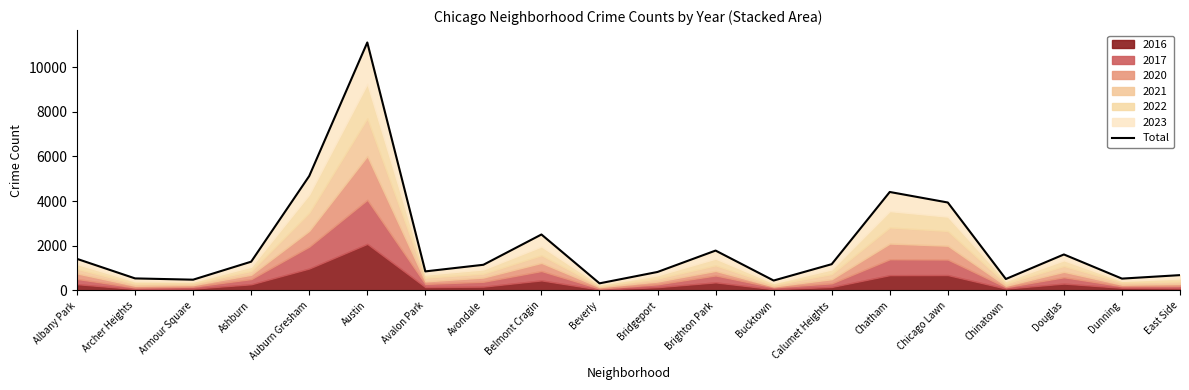

List the labels in order of value, largest first.

Austin, Auburn Gresham, Chatham, Chicago Lawn, Belmont Cragin, Brighton Park, Douglas, Albany Park, Ashburn, Calumet Heights, Avondale, Avalon Park, Bridgeport, East Side, Archer Heights, Dunning, Chinatown, Armour Square, Bucktown, Beverly